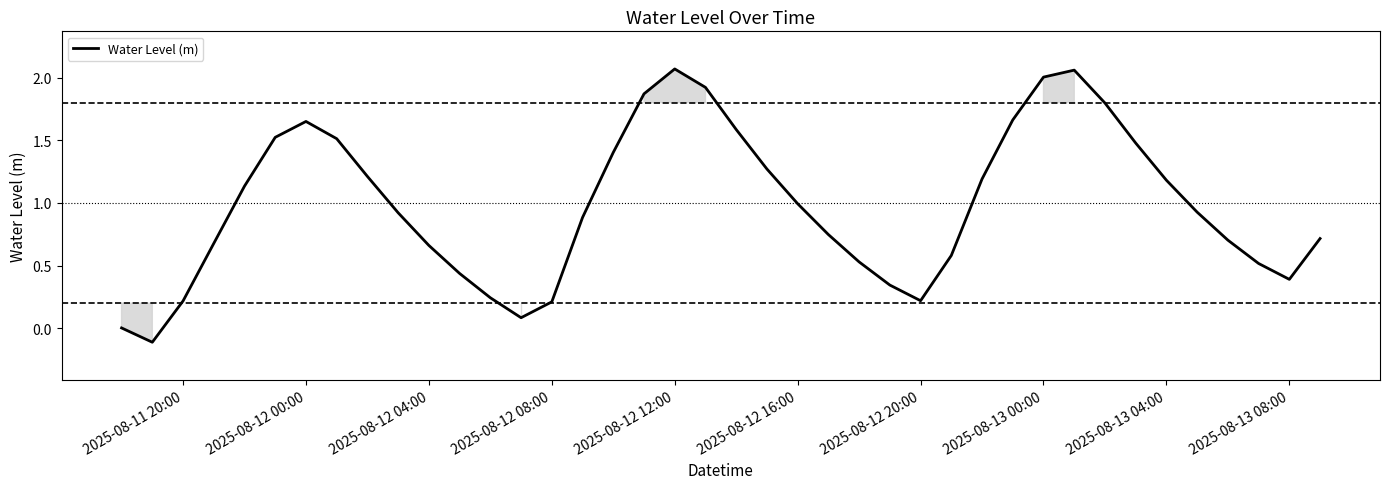

What is the difference between the maximum and minimum values?

2.2